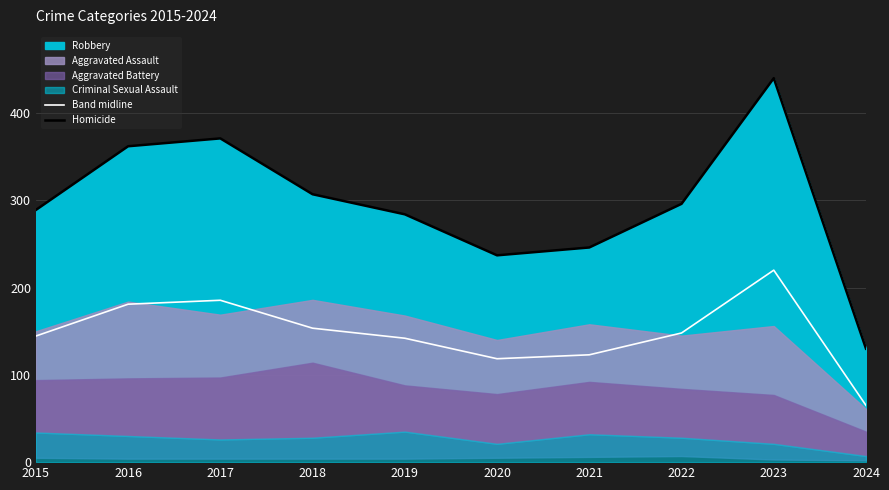

What is the lowest value of the Homicide series?

130.0